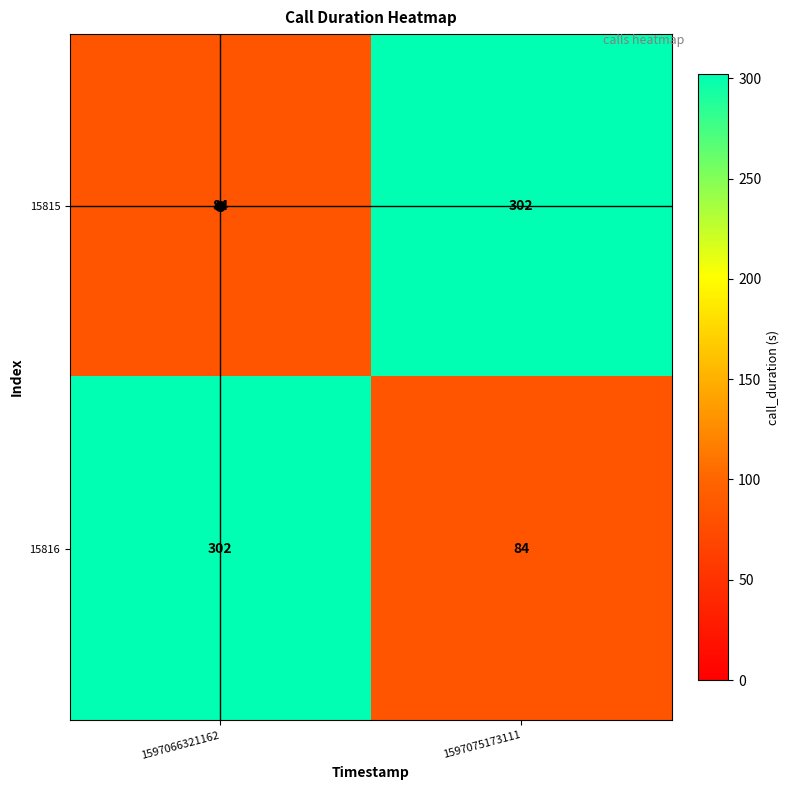

Rank the series at 1597066321162 from highest to lowest value.

15816, 15815